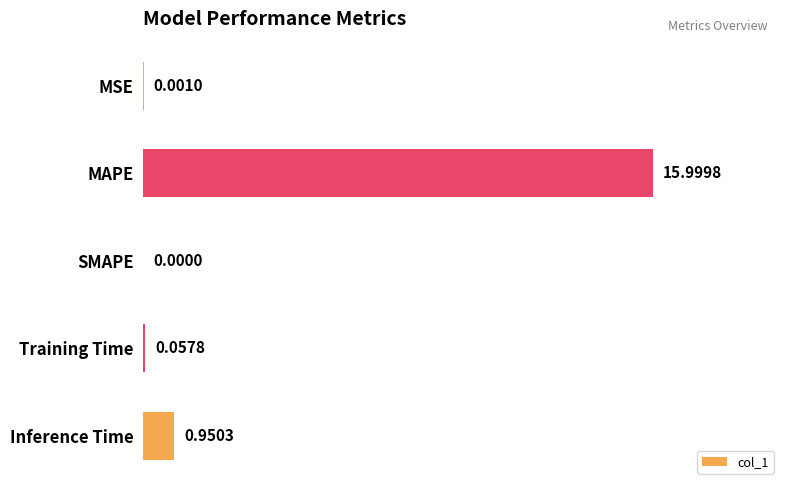

What is the sum of the values at Training Time and MAPE?

16.1